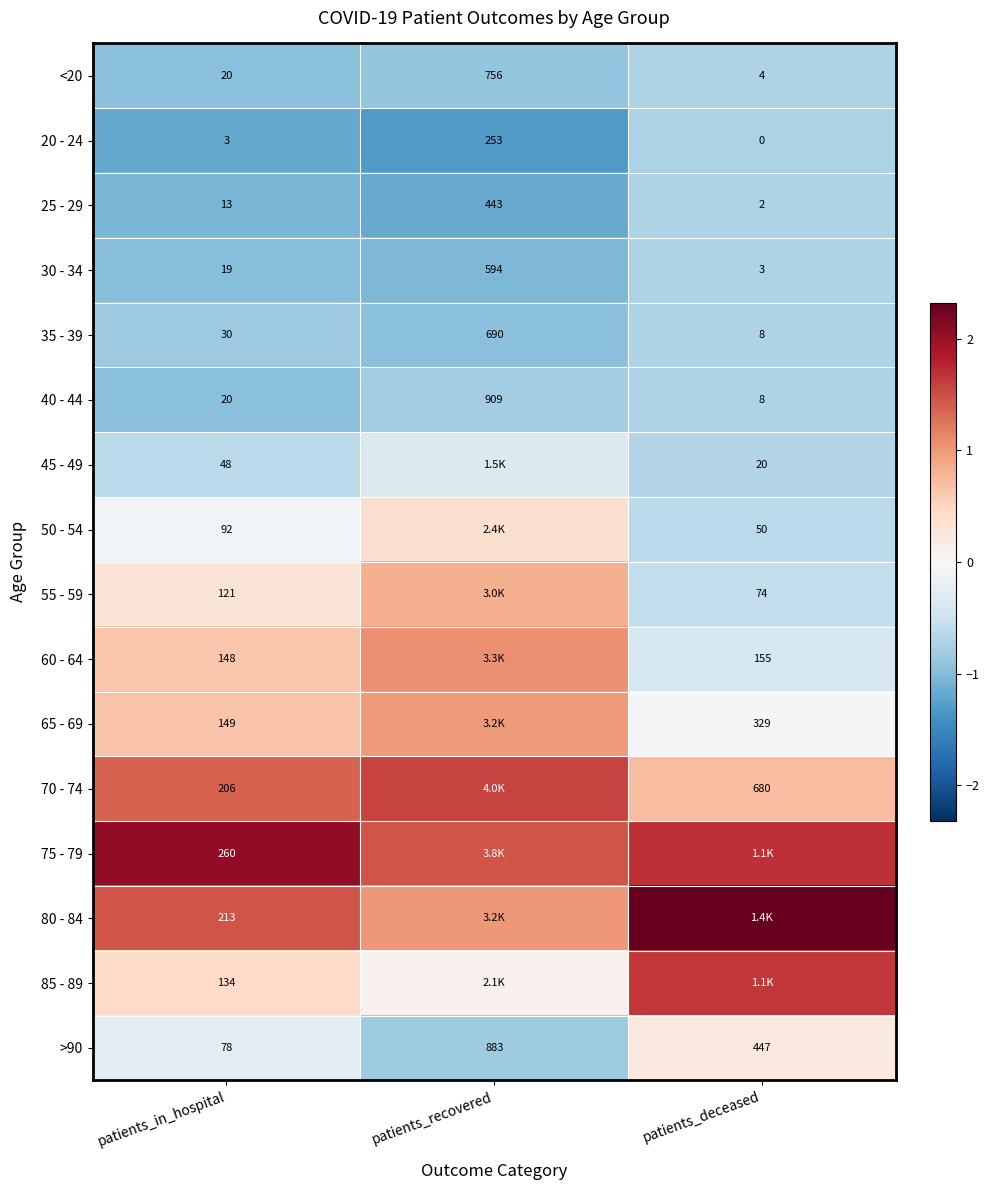

Where is >90 nearest to the value 480?

patients_deceased